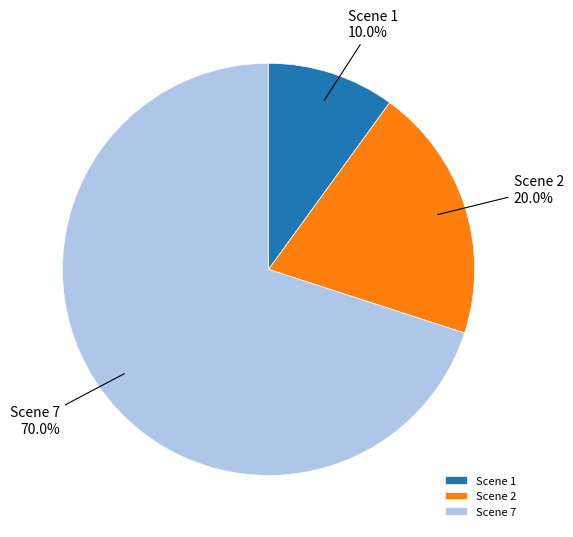

To the nearest percent, what is the difference between the largest and smallest slice percentages?

60%